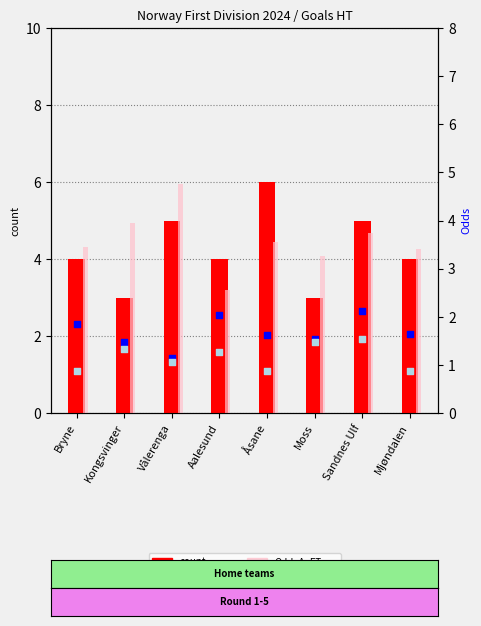

What are all the series names shown in the legend?

count, Odd_H_FT, Odd_A_FT, XG_Total_Pre